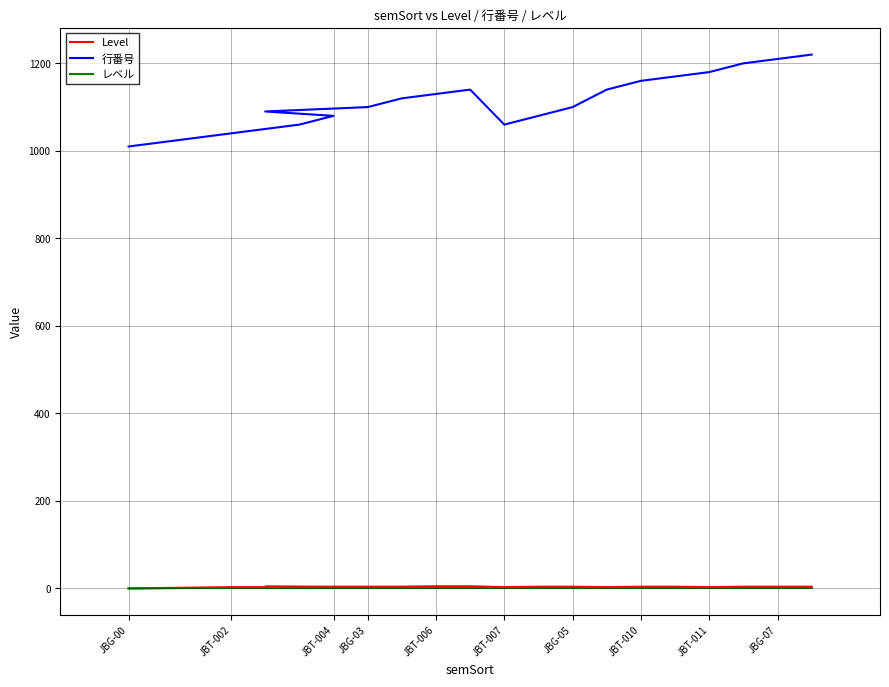

How many distinct data groups are displayed?

3